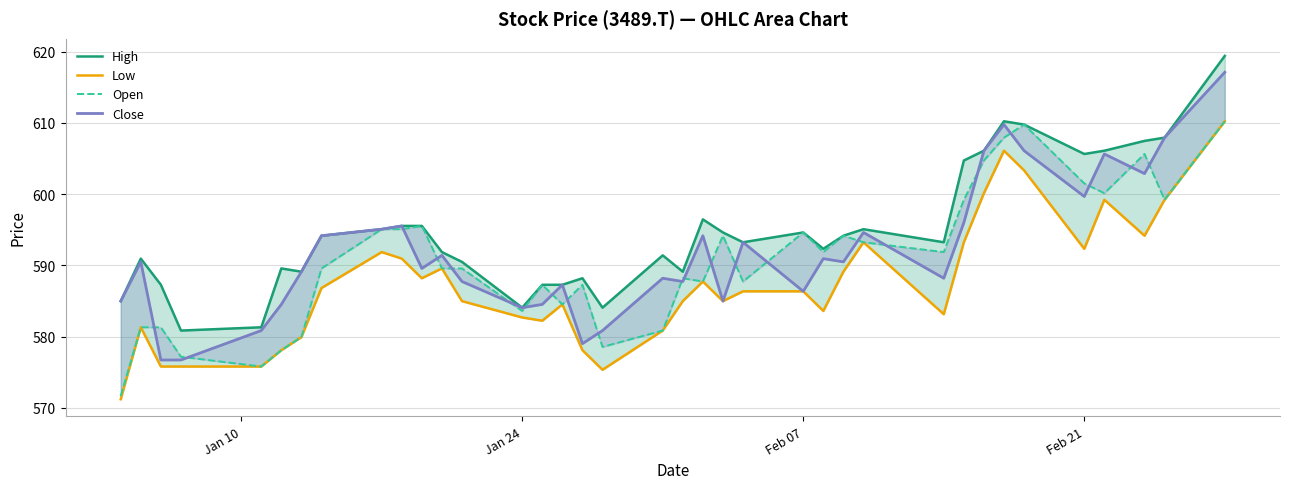

True or false: High has more than 1 points higher than both neighbors.

True